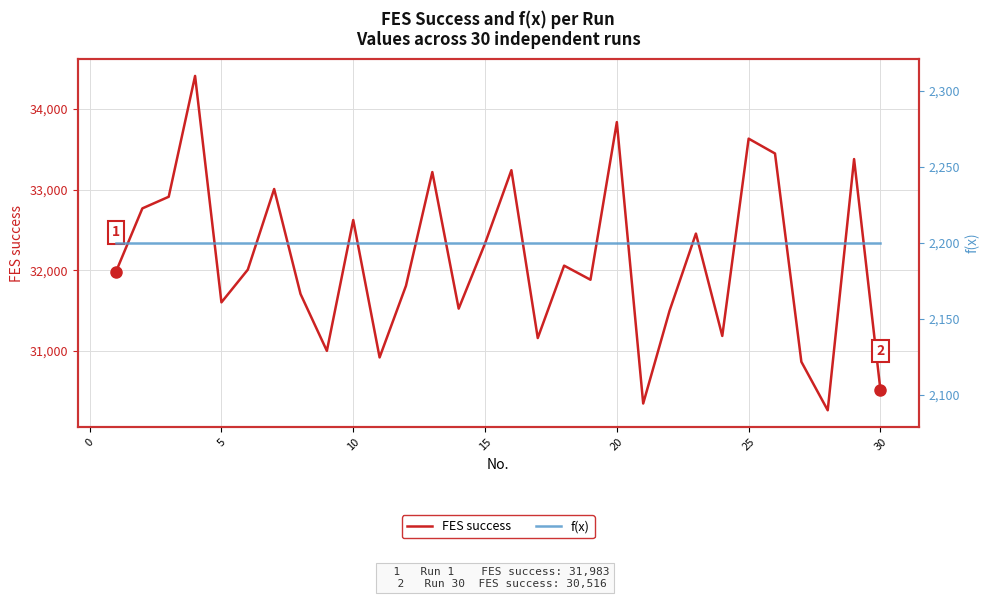

What is the highest value of the FES success series?

34408